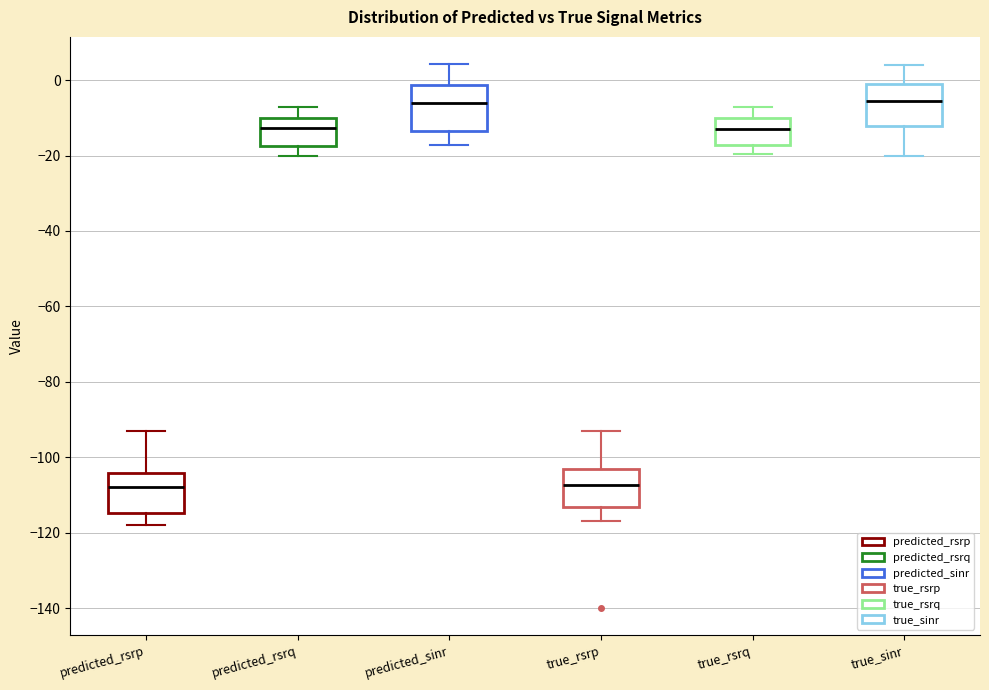

Where does the median line of the box for predicted_sinr sit on the y-axis? The values are not printed on the chart, so give them approximately, as read against the axis.

-6